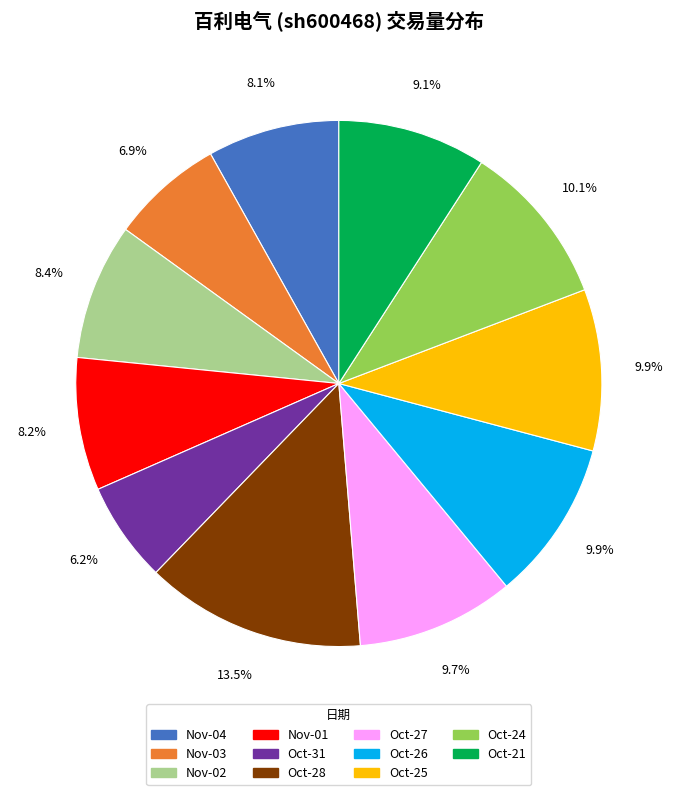

Does any single category account for the majority?

No